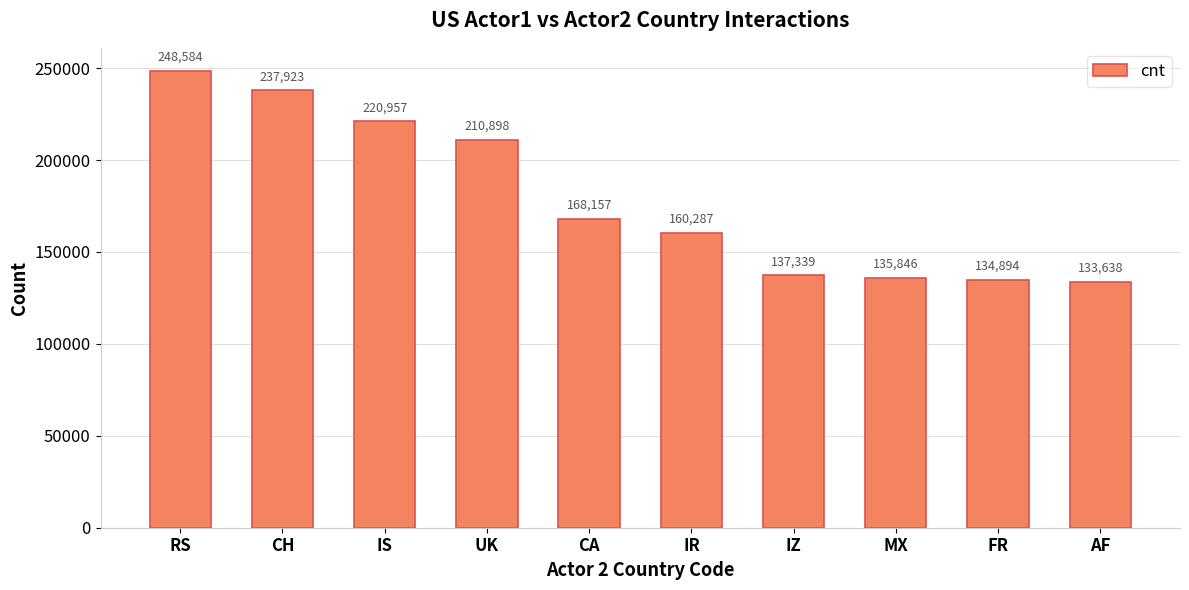

Reading left to right, transcribe all the data shown in this chart.

RS=248584	CH=237923	IS=220957	UK=210898	CA=168157	IR=160287	IZ=137339	MX=135846	FR=134894	AF=133638